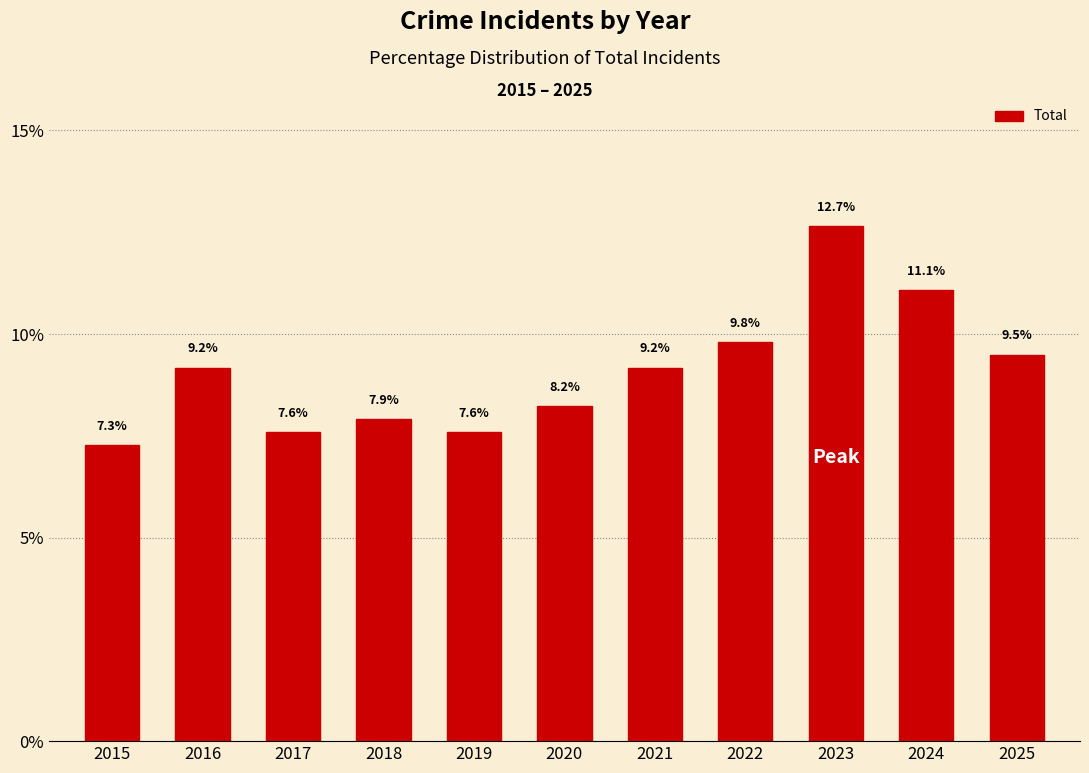

What is the sum of all values?

100.0